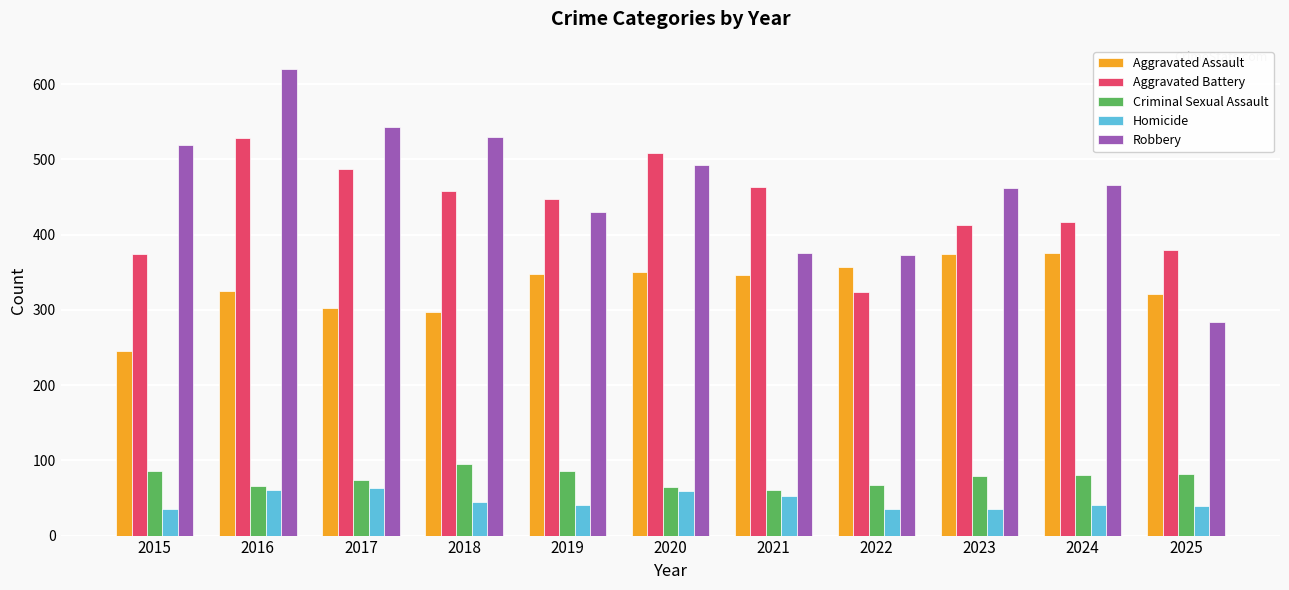

How many data points does each series have?

11